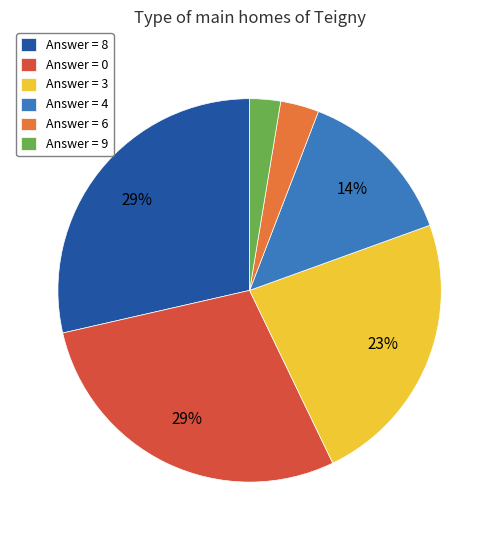

Does Answer = 6 represent more than half of the total?

No